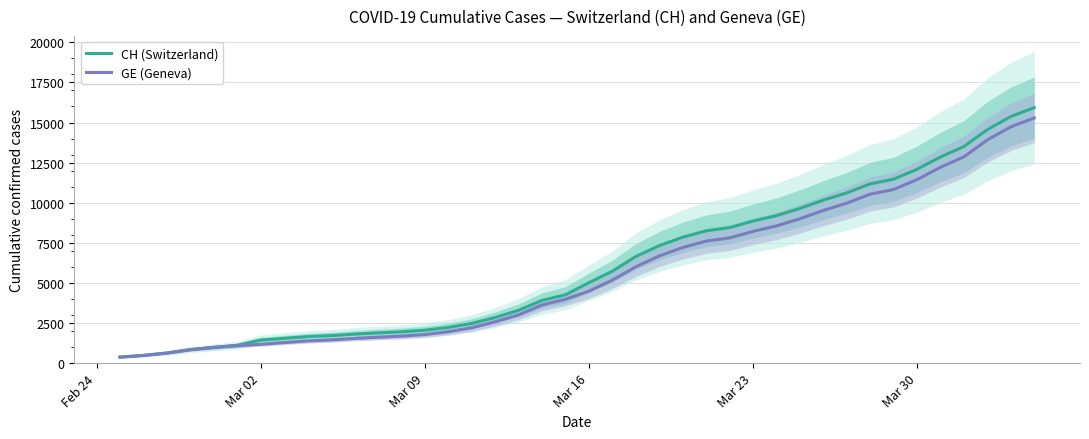

What are all the series names shown in the legend?

CH (Switzerland), GE (Geneva)